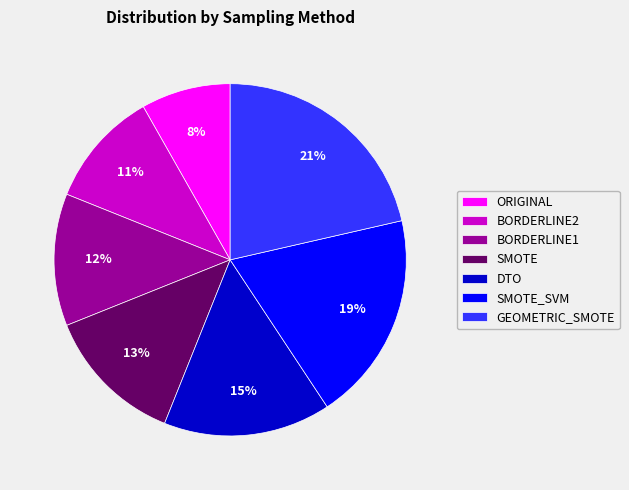

Do BORDERLINE1 and BORDERLINE2 together represent more than half of the pie?

No